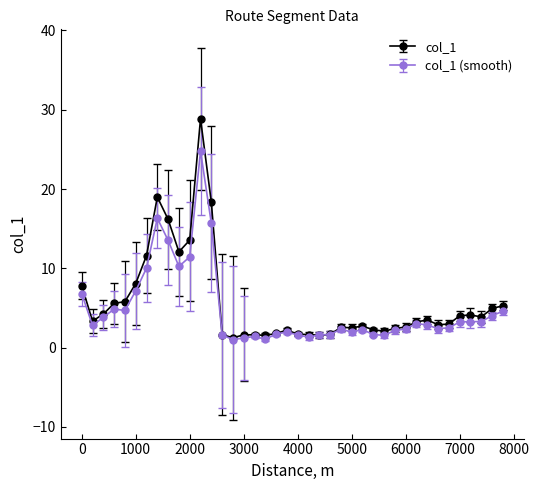

At how many categories does at least one series exceed 13?

5